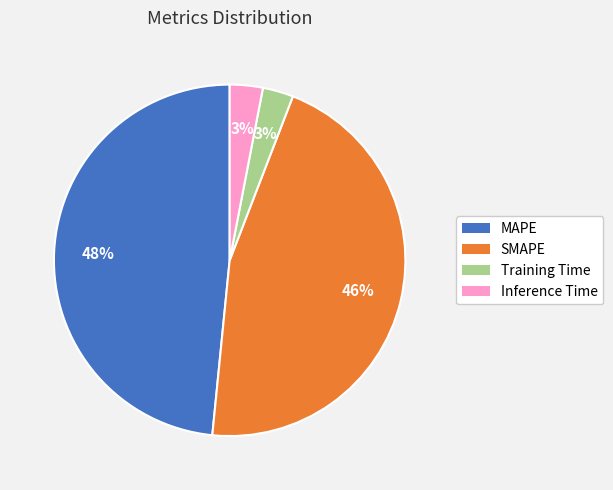

Which category has the biggest portion of the pie?

MAPE